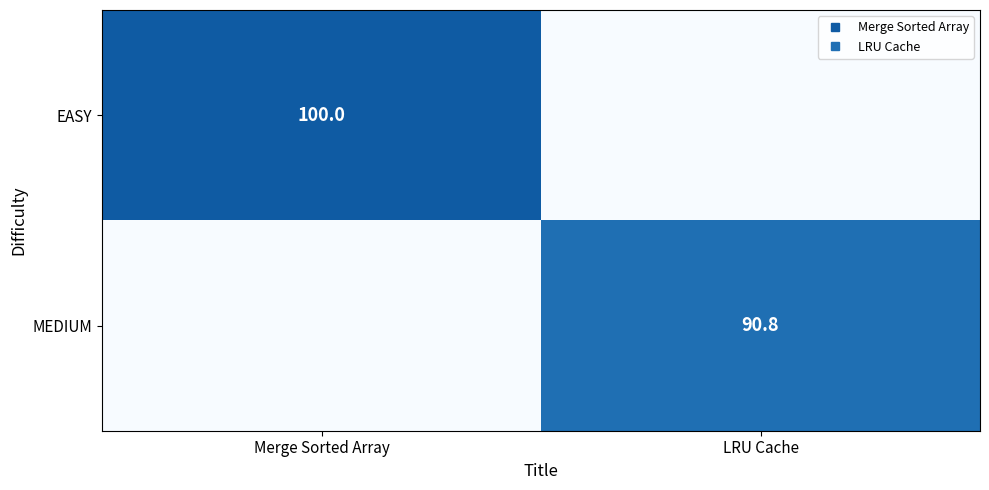

The value of MEDIUM at LRU Cache is 139.4. True or false?

False